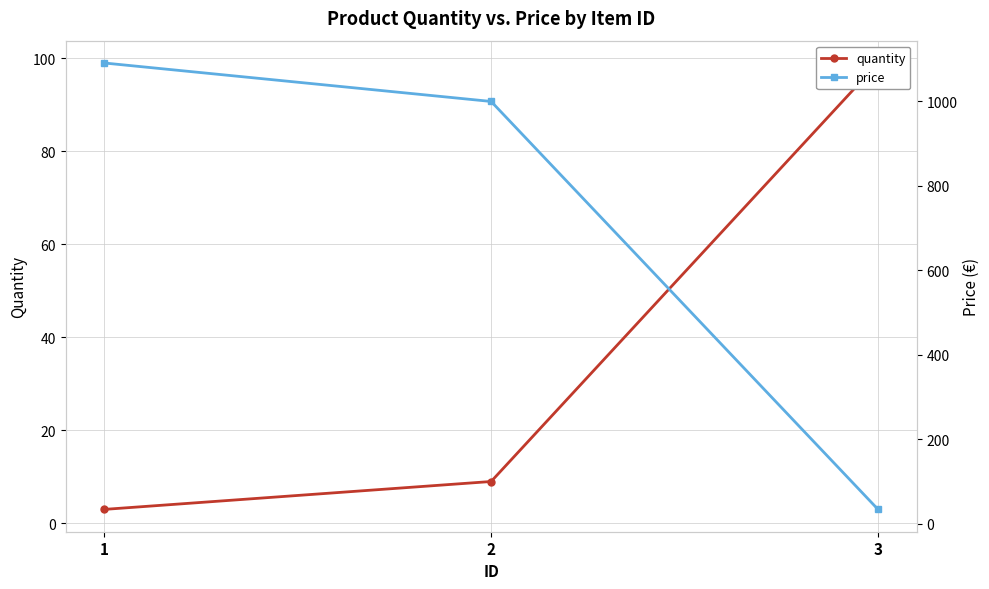

What is the value of the price point at the 1st from the left?

1090